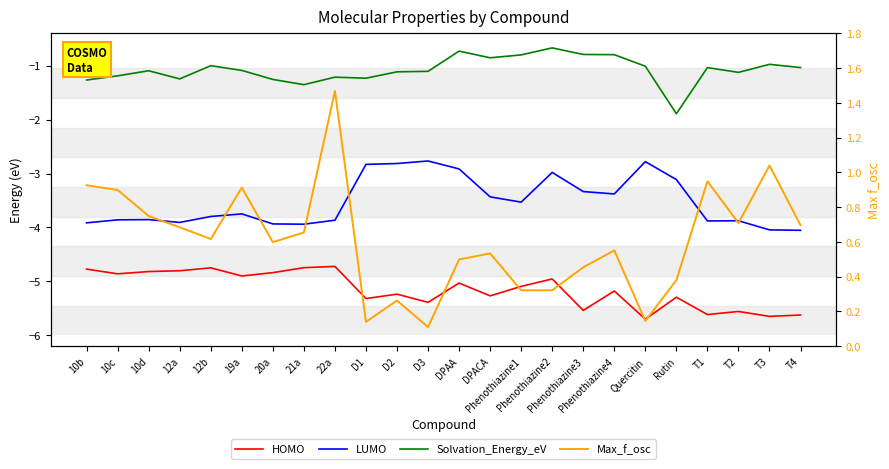

What is the label of the 23rd point from the right?

10c